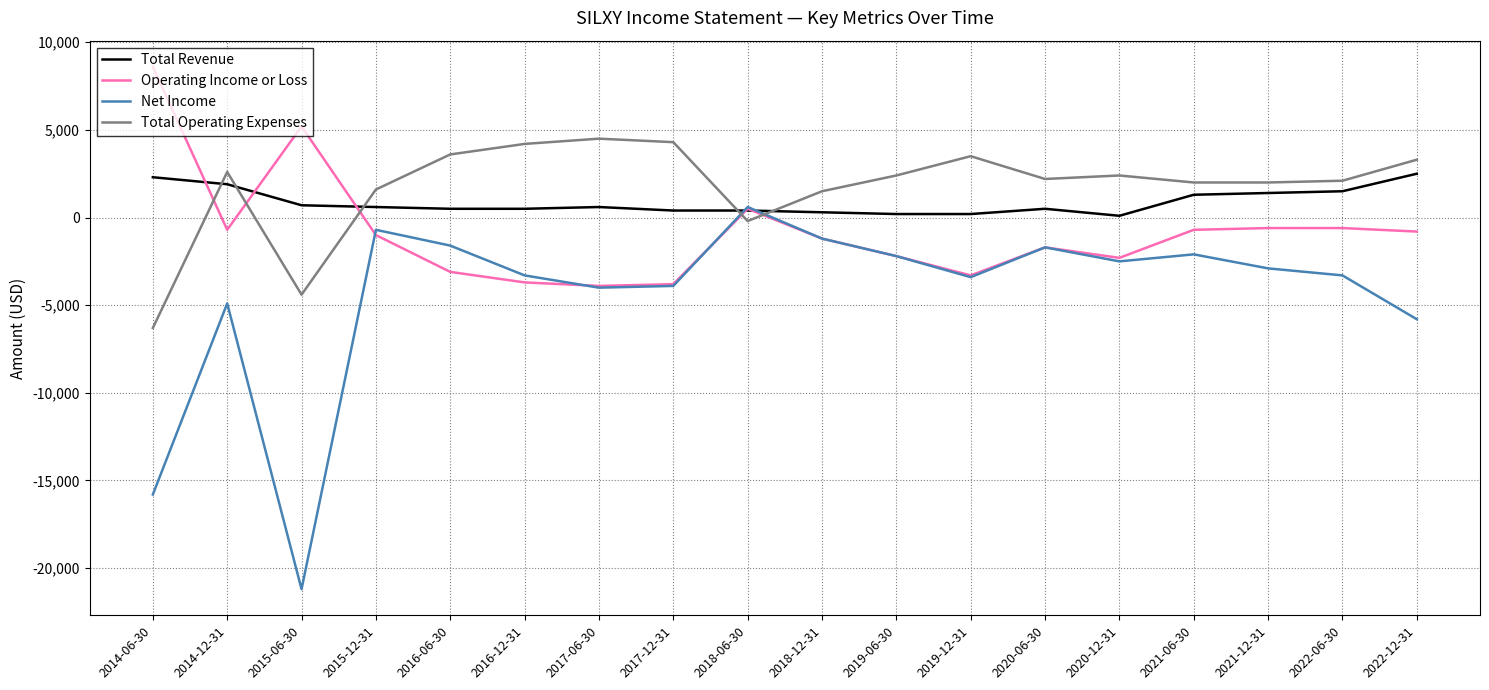

The value of Operating Income or Loss at 2019-12-31 is -3300. True or false?

True